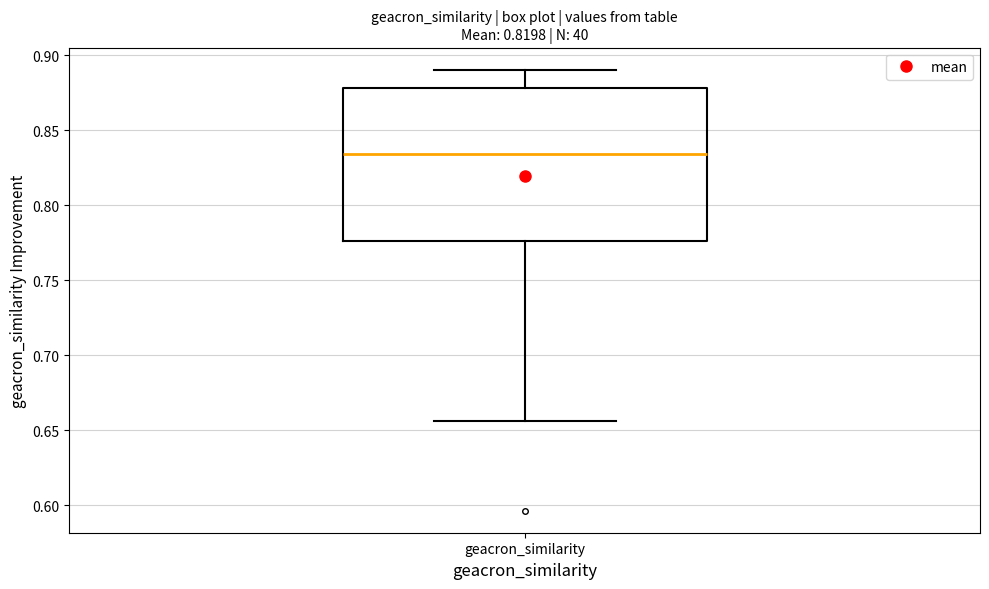

Where is the lower edge of the box for geacron_similarity on the y-axis? The values are not printed on the chart, so give them approximately, as read against the axis.

0.775